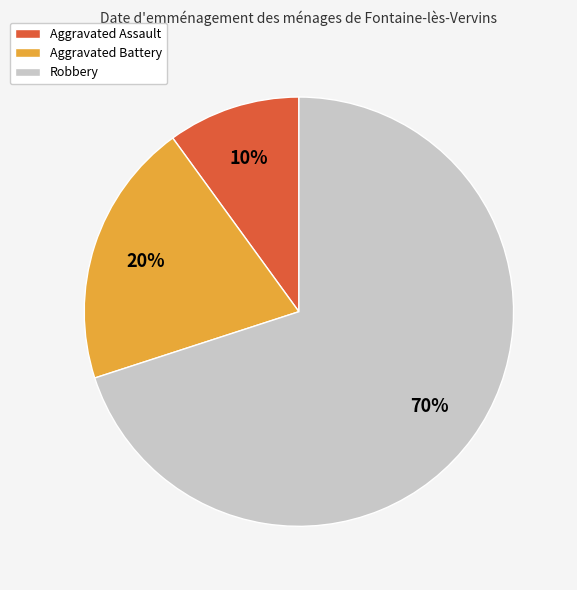

How many slices are in this pie chart?

3